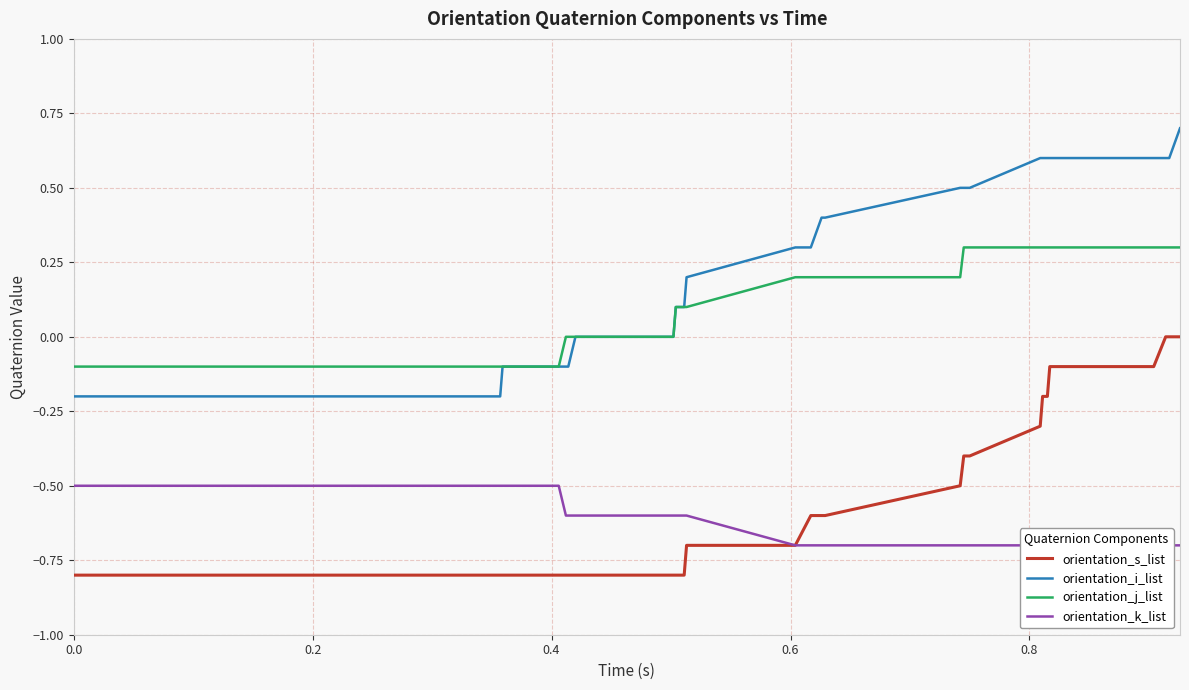

True or false: orientation_i_list and orientation_k_list intersect in this chart.

False